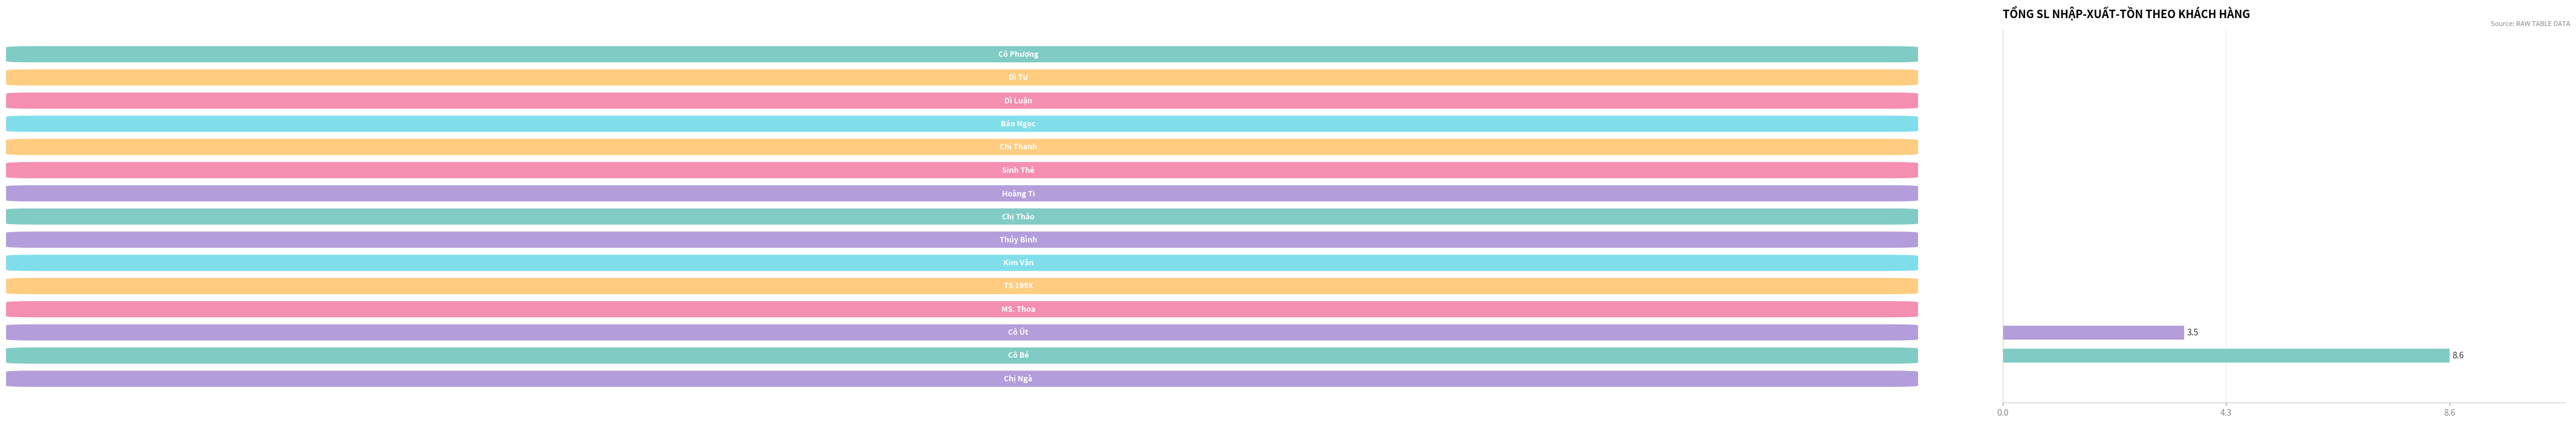

What is the average value?

0.8